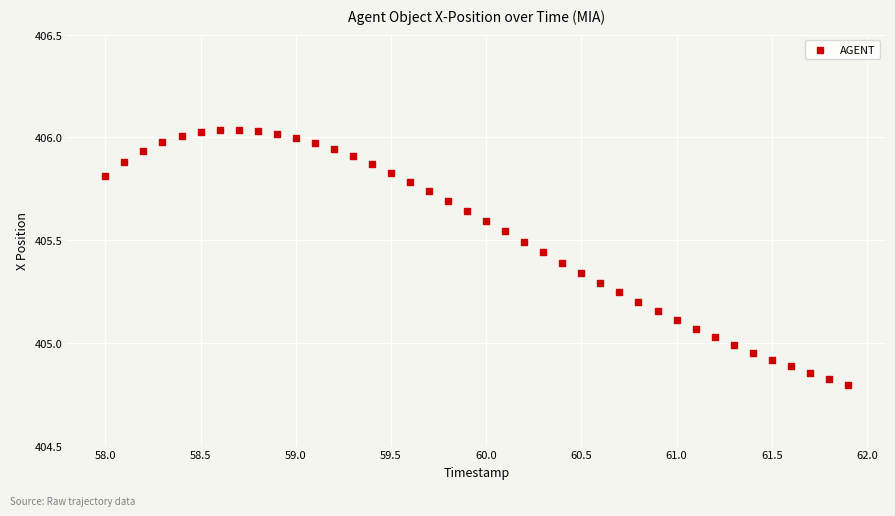

What is the range of Y values (max minus min)?

1.2